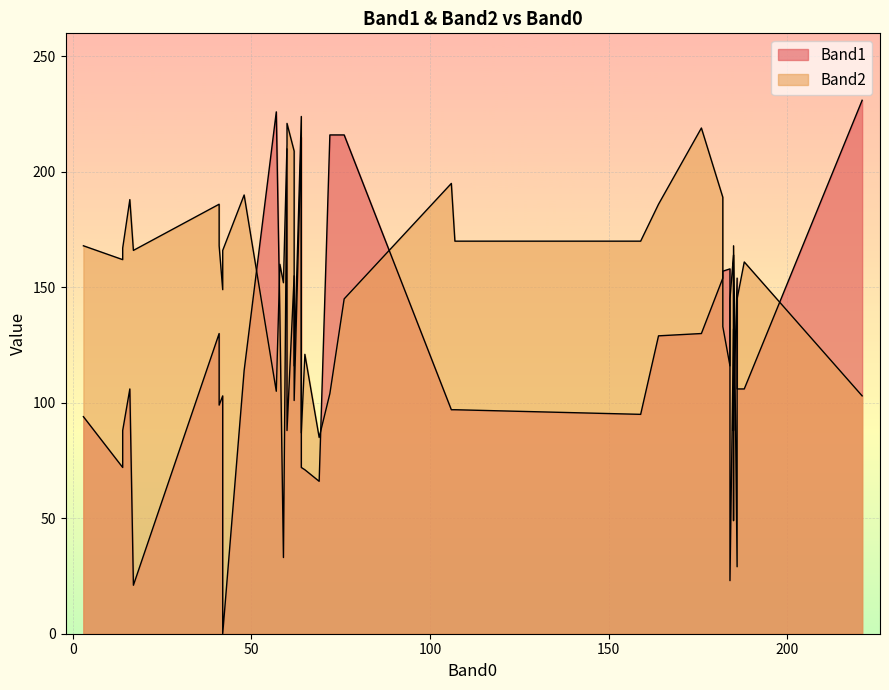

True or false: Band2 and Band1 cross at least once.

True